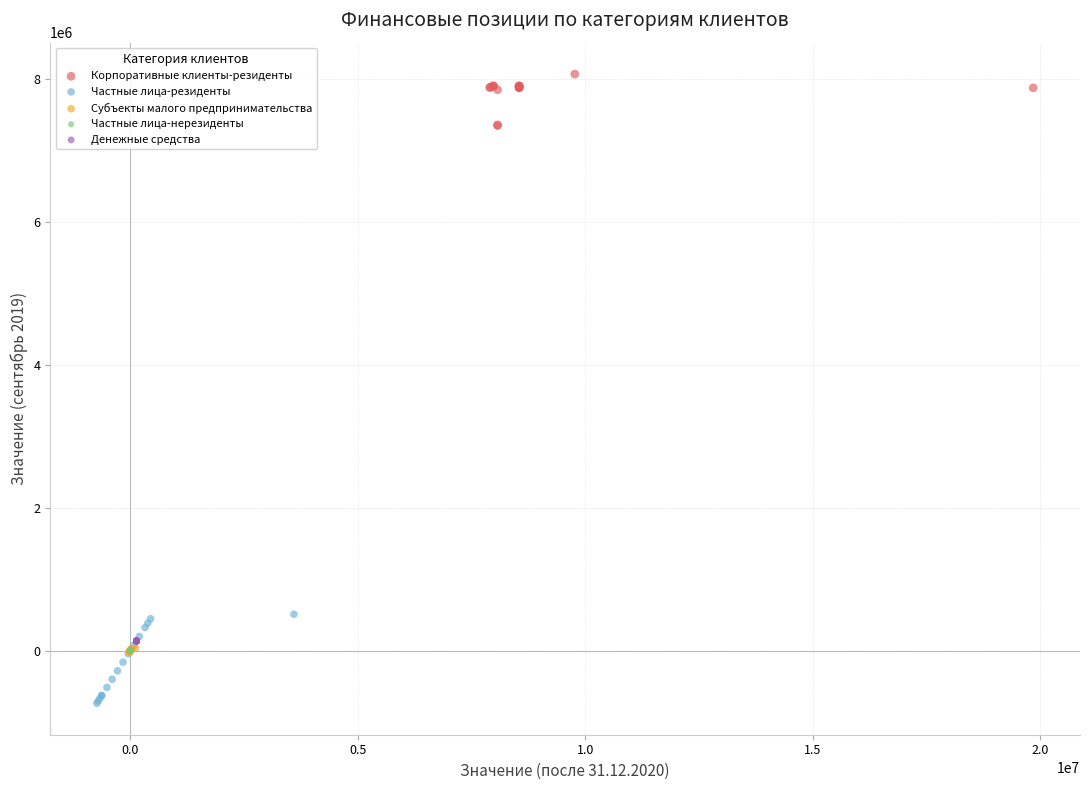

Which series reaches the maximum Y coordinate?

Корпоративные клиенты-резиденты